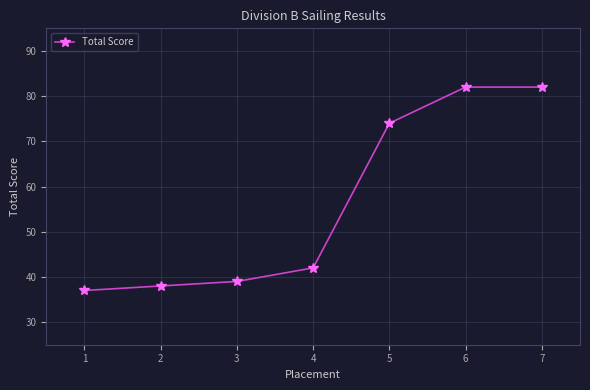

What is the maximum value shown in the chart?

82